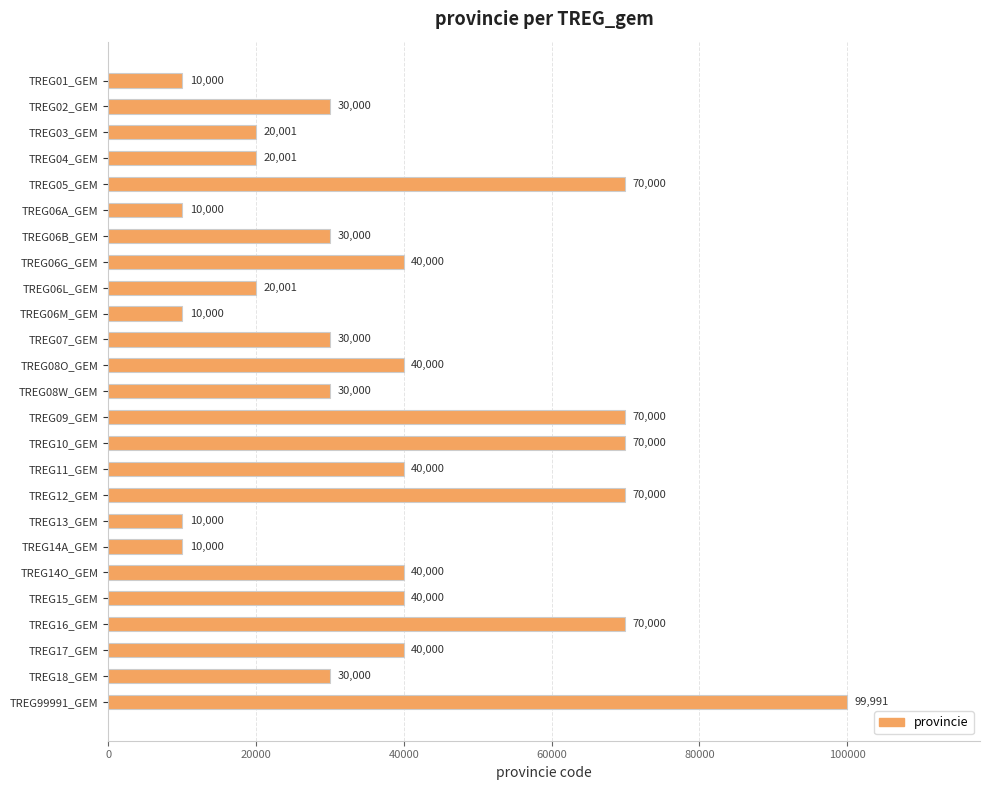

Reading top to bottom, transcribe all the data shown in this chart.

TREG01_GEM=10000	TREG02_GEM=30000	TREG03_GEM=20001	TREG04_GEM=20001	TREG05_GEM=70000	TREG06A_GEM=10000	TREG06B_GEM=30000	TREG06G_GEM=40000	TREG06L_GEM=20001	TREG06M_GEM=10000	TREG07_GEM=30000	TREG08O_GEM=40000	TREG08W_GEM=30000	TREG09_GEM=70000	TREG10_GEM=70000	TREG11_GEM=40000	TREG12_GEM=70000	TREG13_GEM=10000	TREG14A_GEM=10000	TREG14O_GEM=40000	TREG15_GEM=40000	TREG16_GEM=70000	TREG17_GEM=40000	TREG18_GEM=30000	TREG99991_GEM=99991